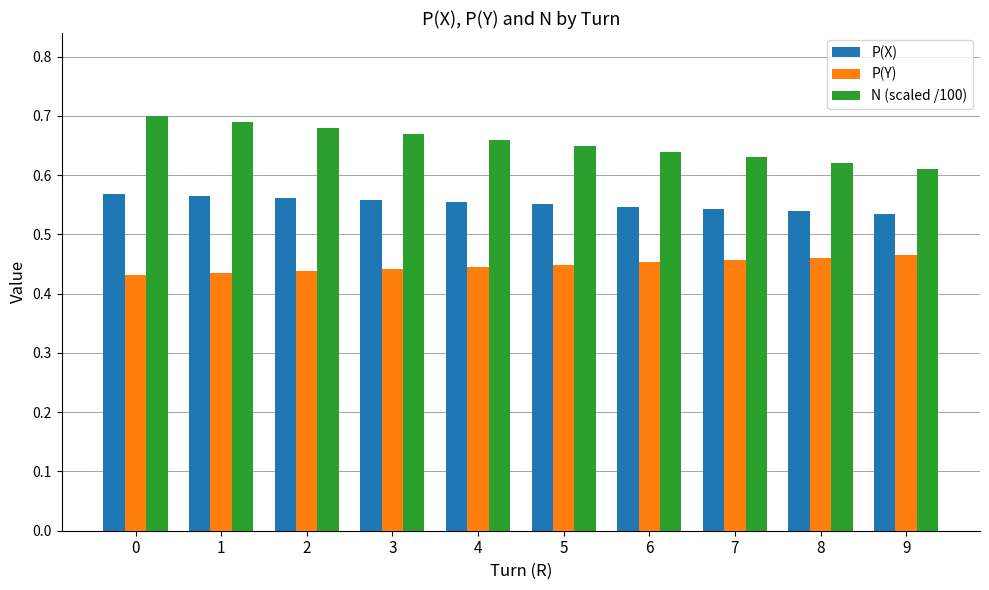

What is the sum of the P(Y) values at 6 and 2?

0.9